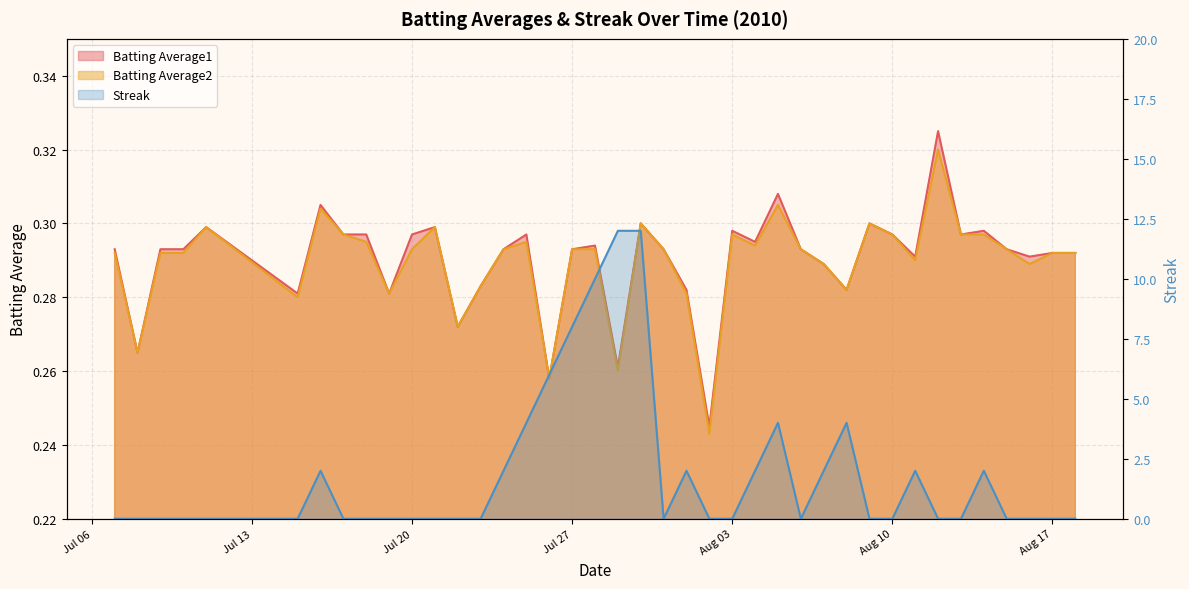

Which series has the largest total across all categories?

Streak